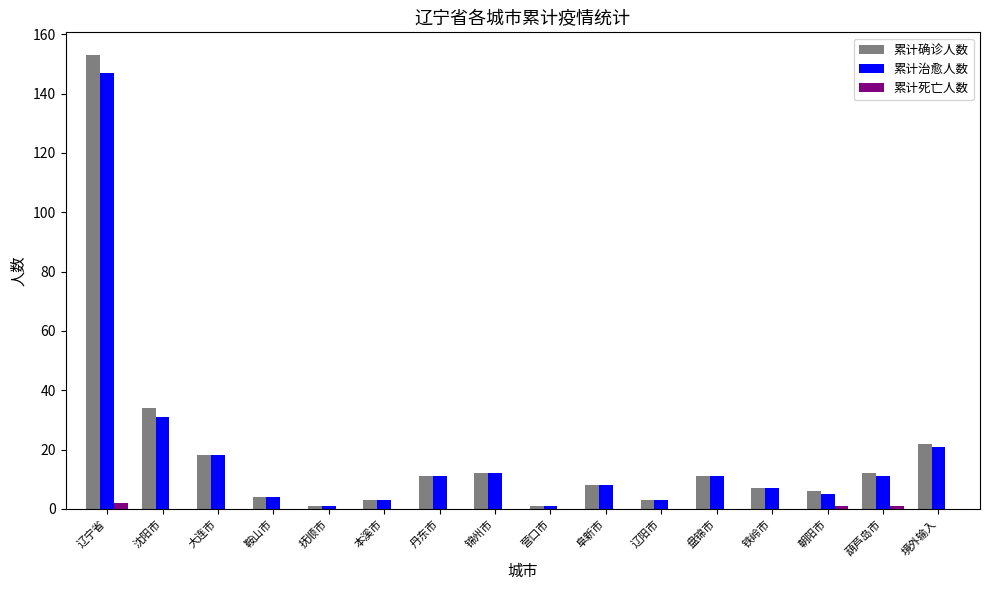

What is the sum of all 累计死亡人数 values?

4